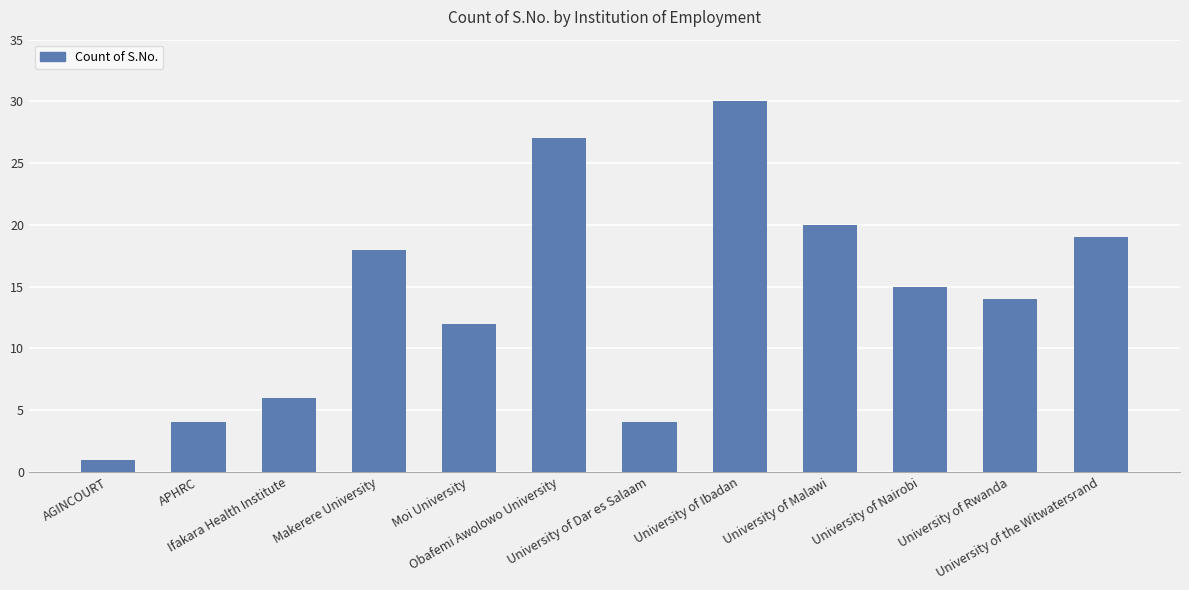

What is the approximate value at APHRC?

4